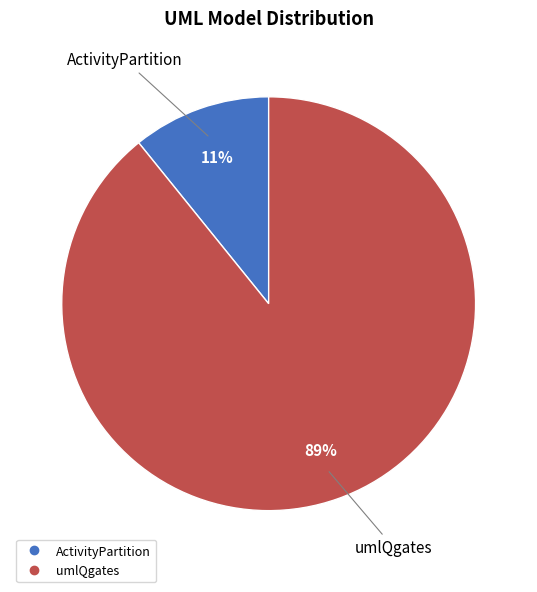

What is the ratio of the value at ActivityPartition to the value at umlQgates?

0.1